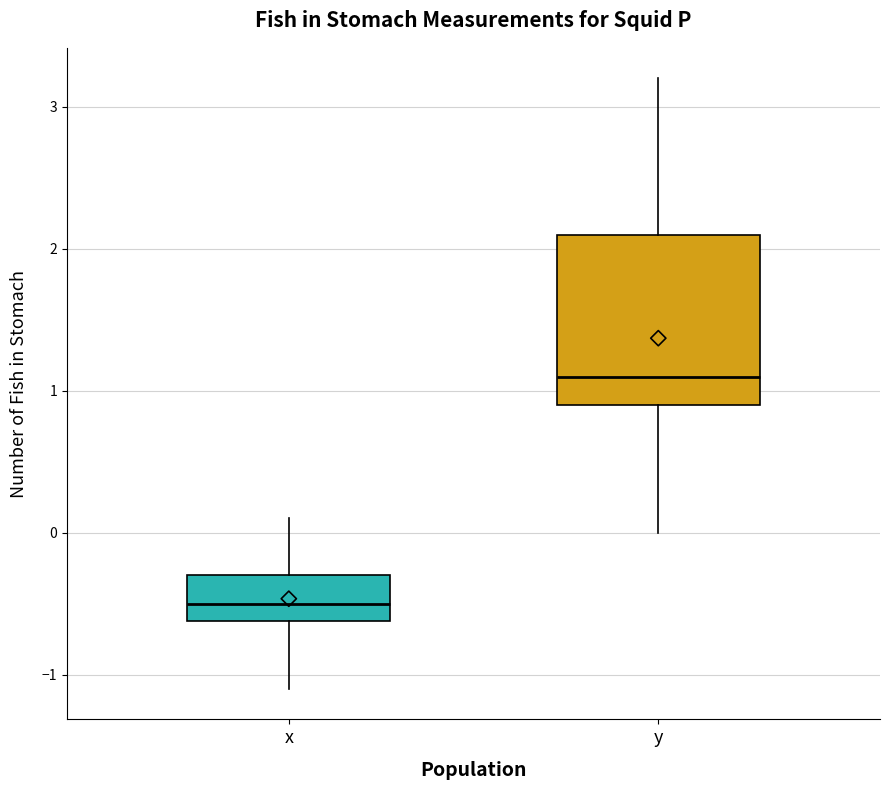

Comparing the boxes themselves (not the whiskers), which one is the tallest?

y